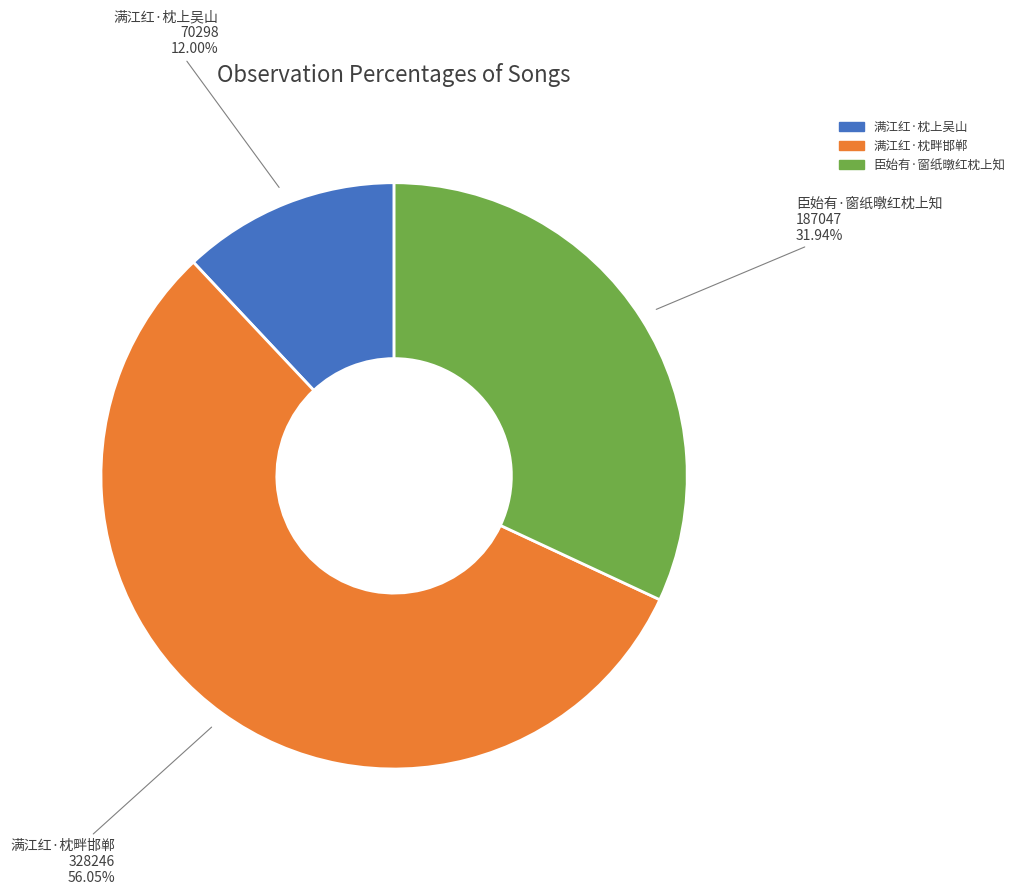

Is there a majority slice in this chart?

Yes